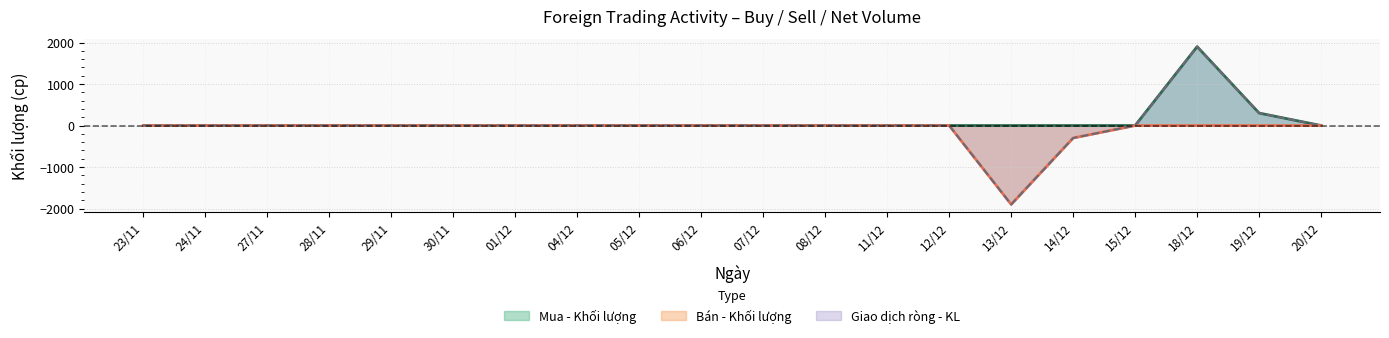

Which series has the largest range (max minus min)?

Ròng - KL (line)